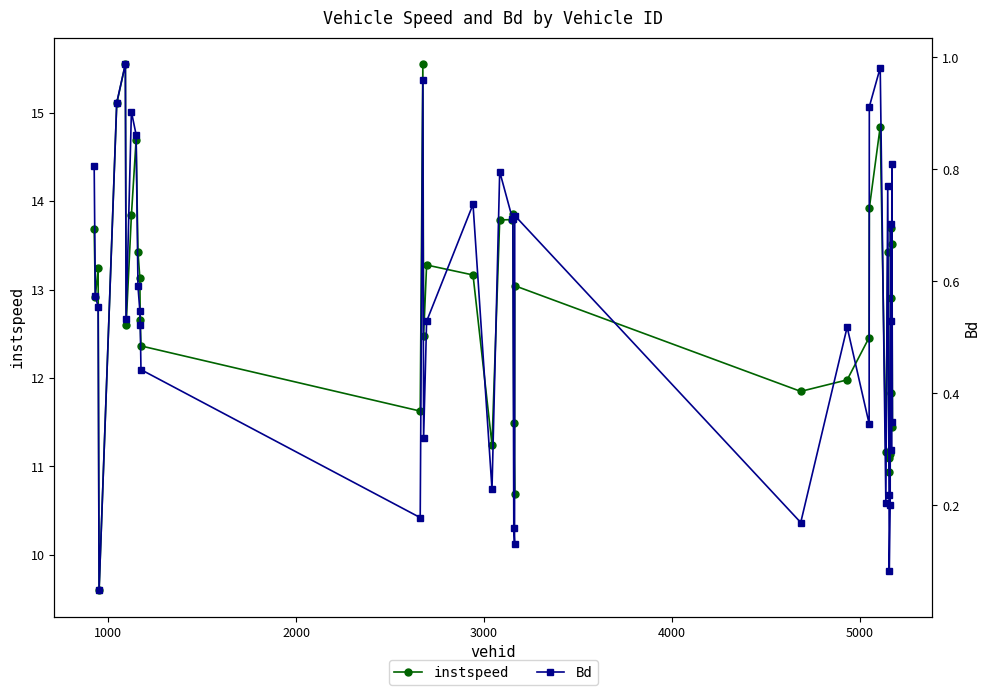

What is the difference between the maximum and second lowest values in the instspeed series?

4.9